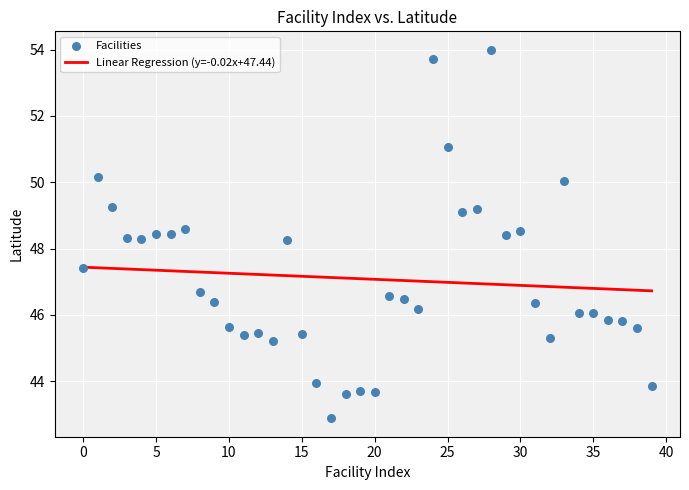

What is the range of Y values (max minus min)?

11.1